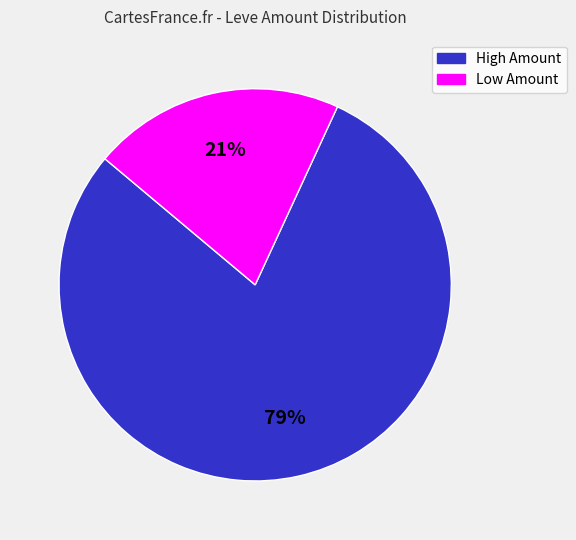

To the nearest percent, what is the average slice percentage?

50%